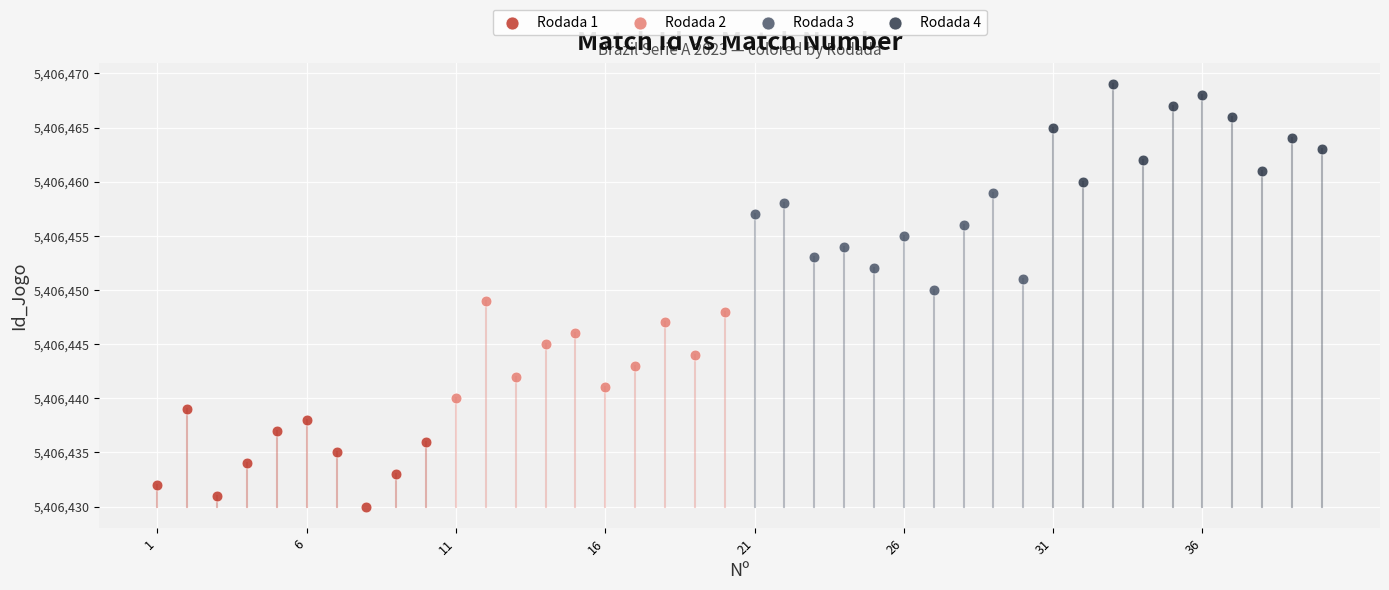

Which series reaches the minimum Y coordinate?

Rodada 1